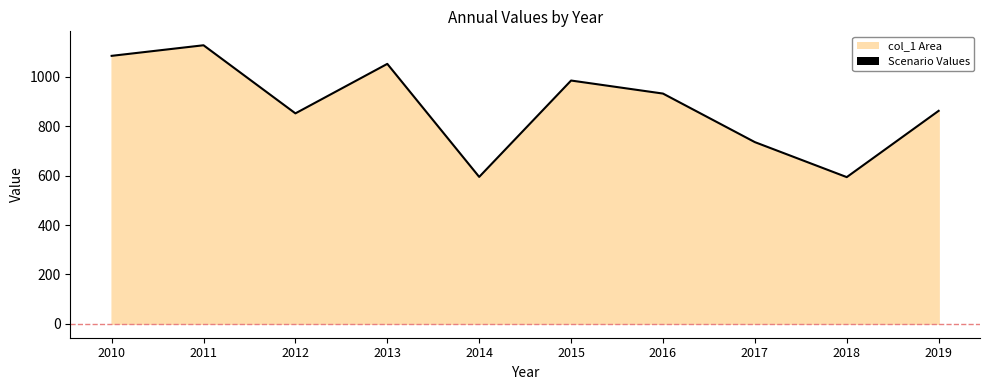

Is it true that the value at 2018 is 410.9?

False